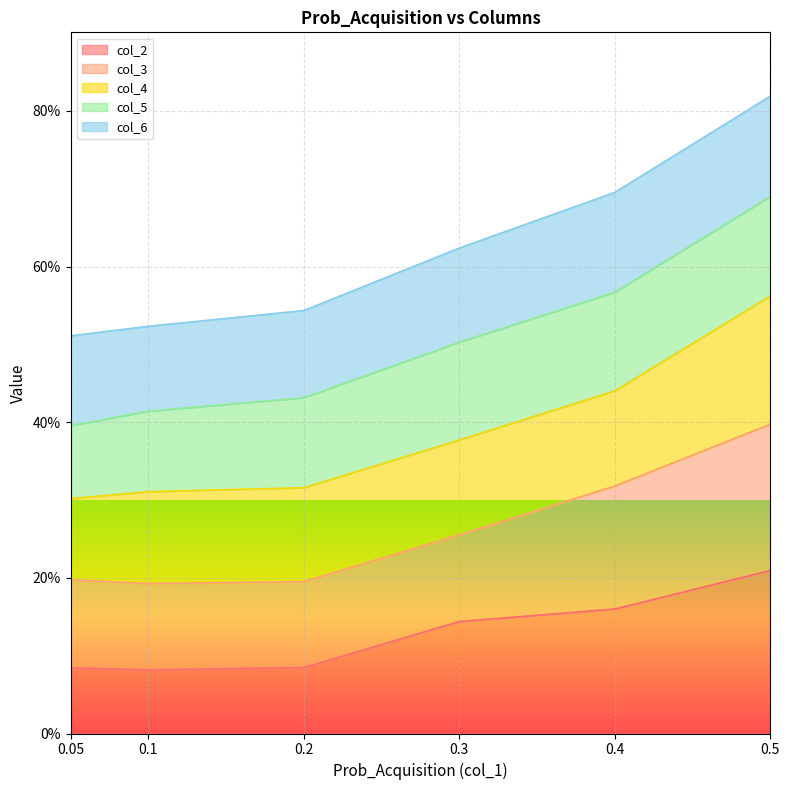

What is the approximate value of col_2 at 0.4?

0.2